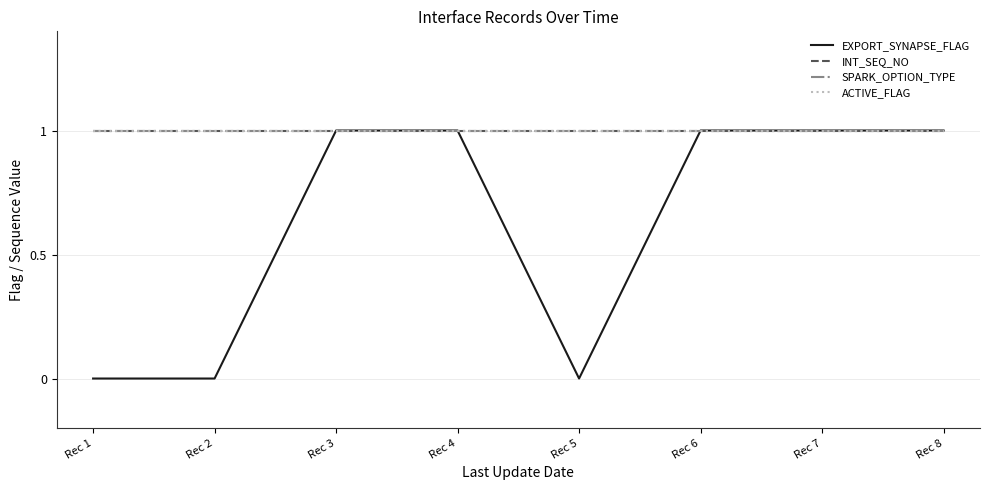

Which series has the widest spread of values?

EXPORT_SYNAPSE_FLAG